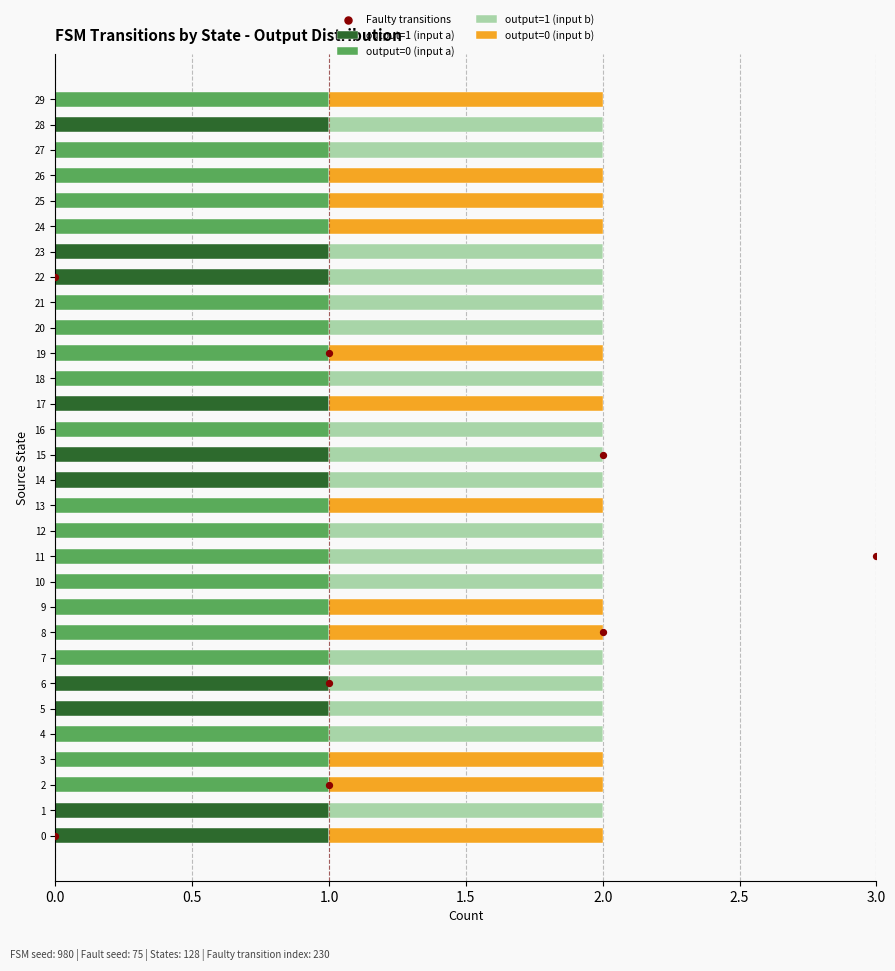

The value of output=1 (input a) at 14 is 2. True or false?

False